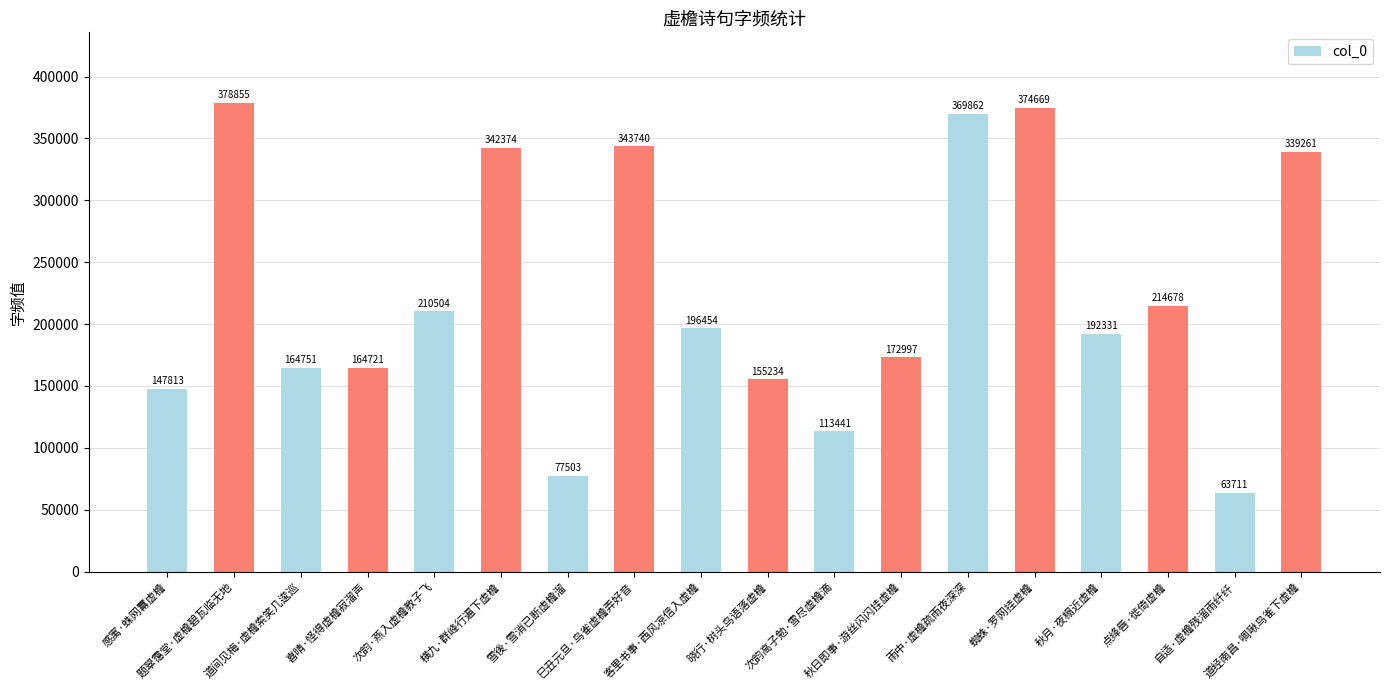

What is the maximum value shown in the chart?

378855